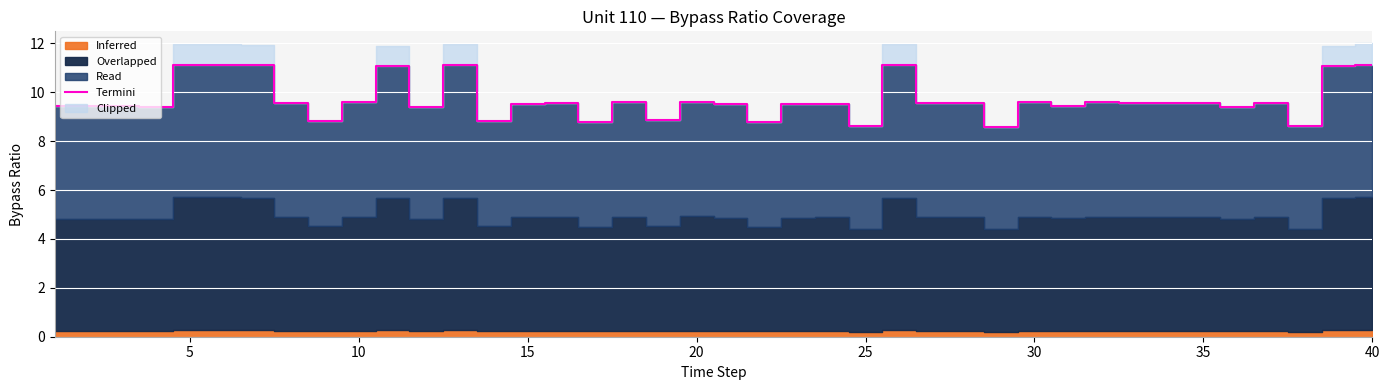

What is the greatest value displayed?

11.1